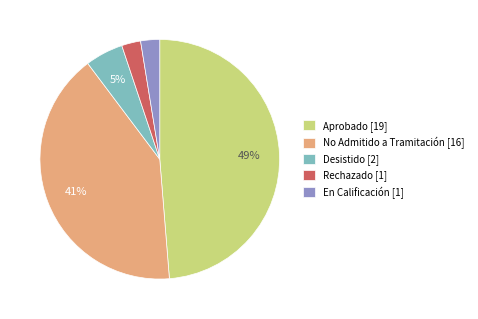

What percentage is the En Calificación [1] slice, to the nearest percent?

3%